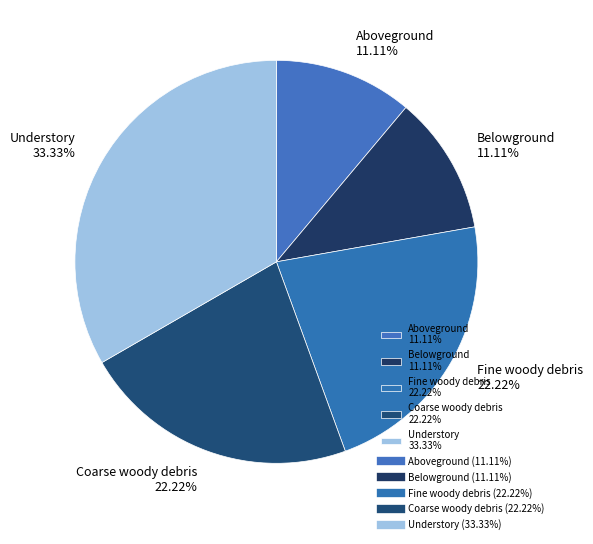

To the nearest percent, what percentage of the pie is Aboveground?

11%